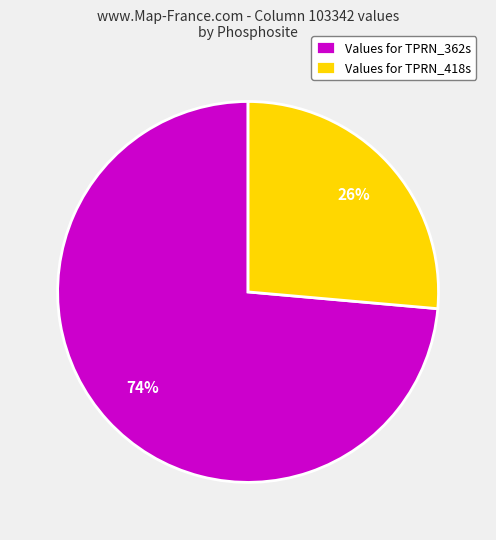

To the nearest percent, what is the average slice percentage?

50%